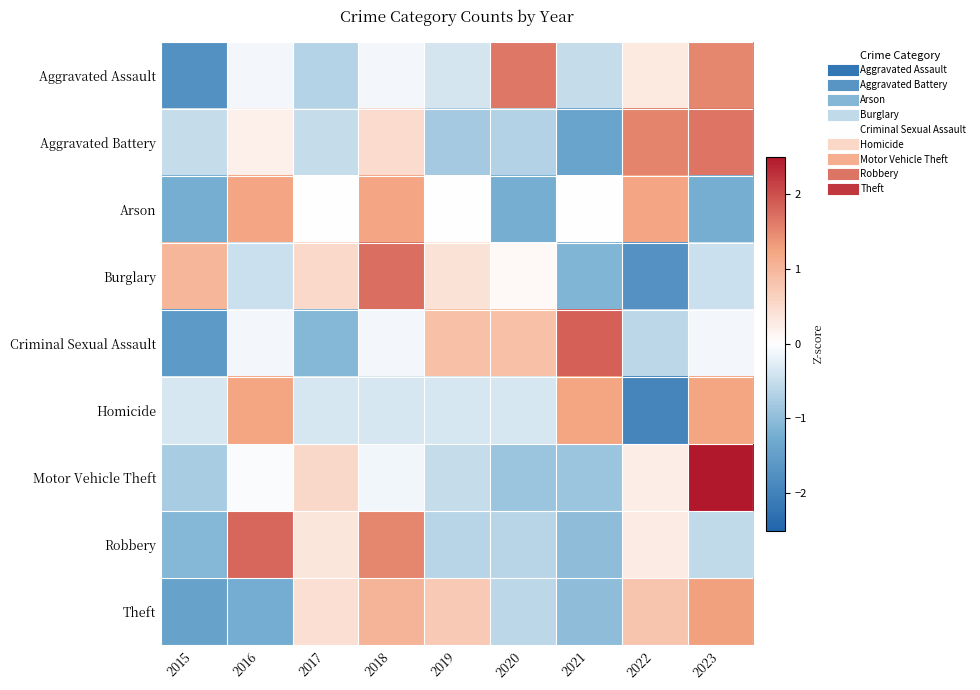

Reading left to right, what are all the values shown in this chart?

Aggravated Assault: 2015=-1.7	2016=-0.1	2017=-0.6	2018=-0.1	2019=-0.4	2020=1.7	2021=-0.5	2022=0.3	2023=1.5
Aggravated Battery: 2015=-0.5	2016=0.2	2017=-0.5	2018=0.5	2019=-0.8	2020=-0.7	2021=-1.4	2022=1.5	2023=1.7
Arson: 2015=-1.2	2016=1.2	2017=0.0	2018=1.2	2019=0.0	2020=-1.2	2021=0.0	2022=1.2	2023=-1.2
Burglary: 2015=1.0	2016=-0.4	2017=0.5	2018=1.7	2019=0.4	2020=0.1	2021=-1.1	2022=-1.7	2023=-0.4
Criminal Sexual Assault: 2015=-1.6	2016=-0.1	2017=-1.1	2018=-0.1	2019=0.9	2020=0.9	2021=1.8	2022=-0.6	2023=-0.1
Homicide: 2015=-0.4	2016=1.2	2017=-0.4	2018=-0.4	2019=-0.4	2020=-0.4	2021=1.2	2022=-1.9	2023=1.2
Motor Vehicle Theft: 2015=-0.8	2016=-0.1	2017=0.5	2018=-0.1	2019=-0.5	2020=-0.9	2021=-0.9	2022=0.2	2023=2.5
Robbery: 2015=-1.1	2016=1.8	2017=0.3	2018=1.5	2019=-0.6	2020=-0.6	2021=-1.0	2022=0.3	2023=-0.5
Theft: 2015=-1.4	2016=-1.2	2017=0.4	2018=1.0	2019=0.7	2020=-0.6	2021=-1.0	2022=0.8	2023=1.3